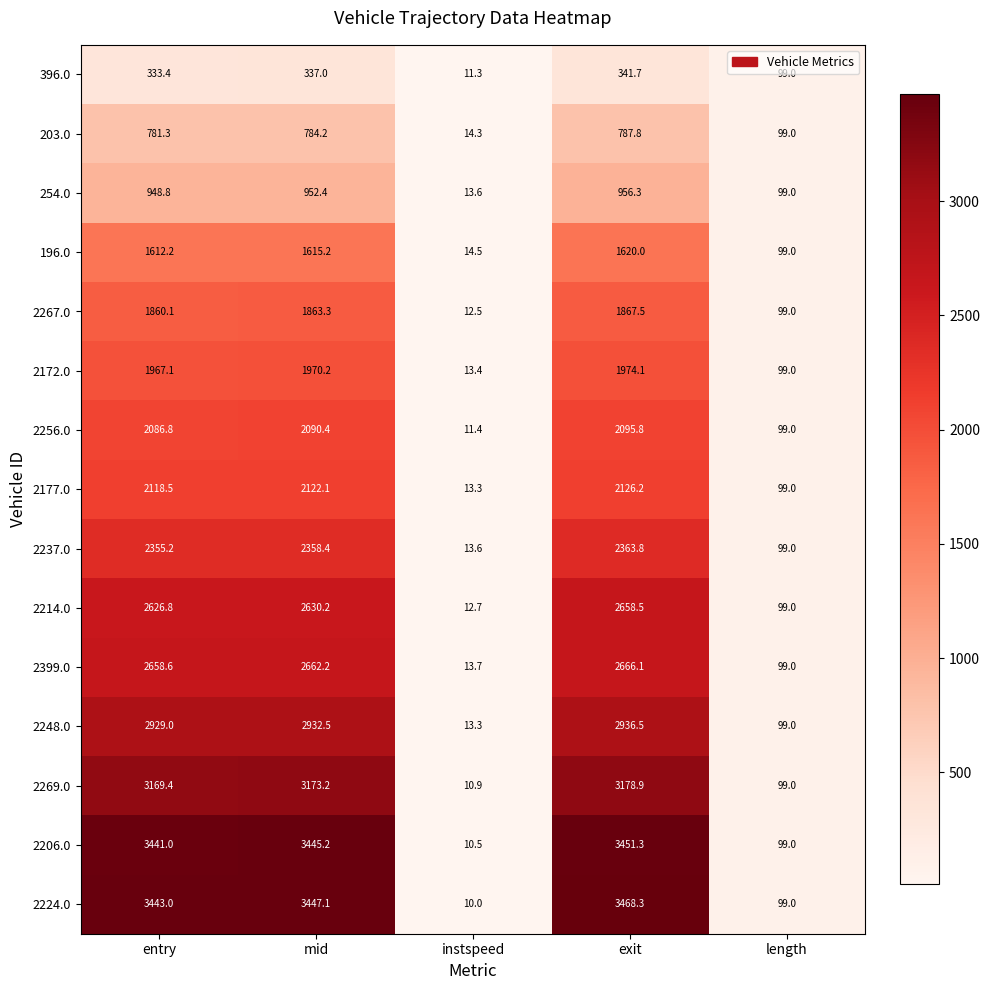

Rank the series by their maximum value, from lowest to highest.

396.0, 203.0, 254.0, 196.0, 2267.0, 2172.0, 2256.0, 2177.0, 2237.0, 2214.0, 2399.0, 2248.0, 2269.0, 2206.0, 2224.0